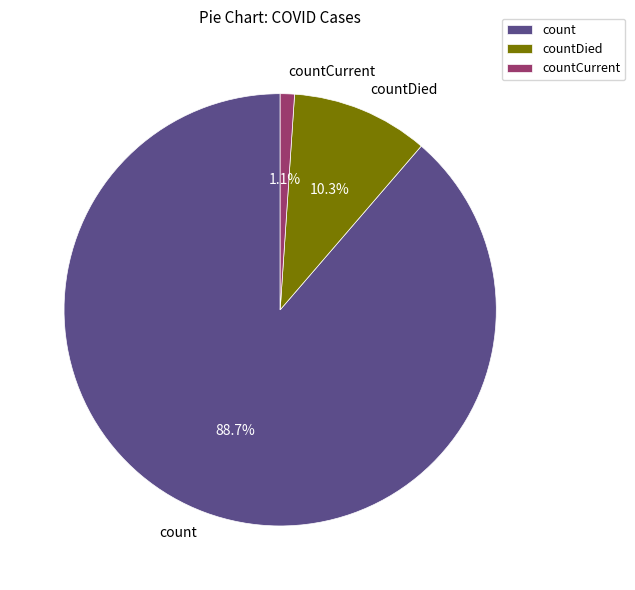

To the nearest percent, what is the difference between the largest and smallest slice percentages?

88%